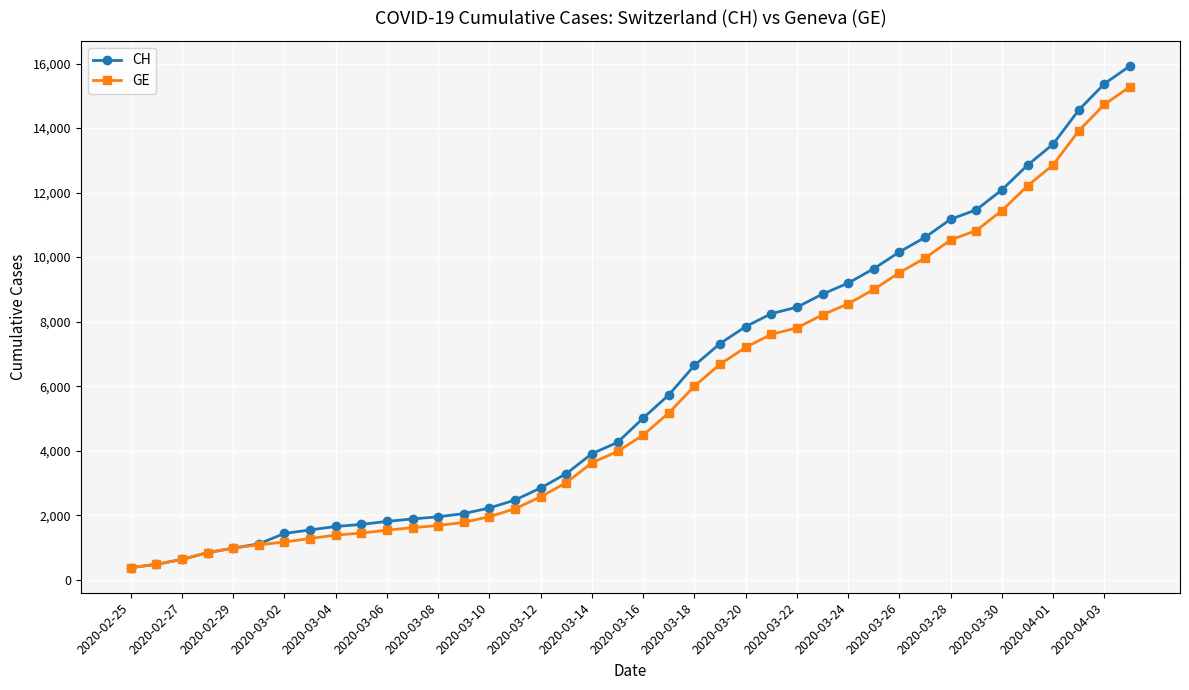

What is the value of the CH point at the 28th from the left?

8855